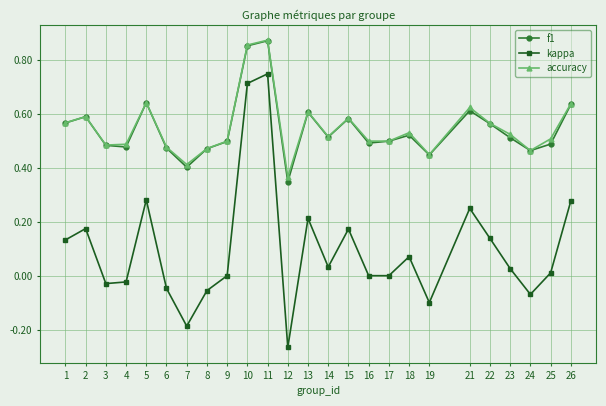

How many interior local peaks does the f1 series have?

7